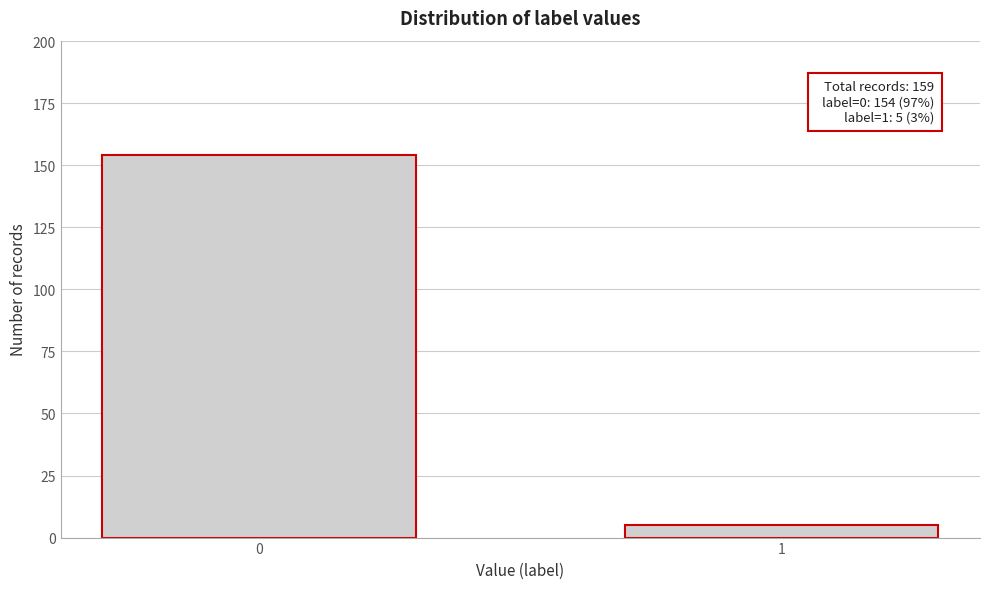

Reading right to left, list all the values displayed in this chart.

5	154